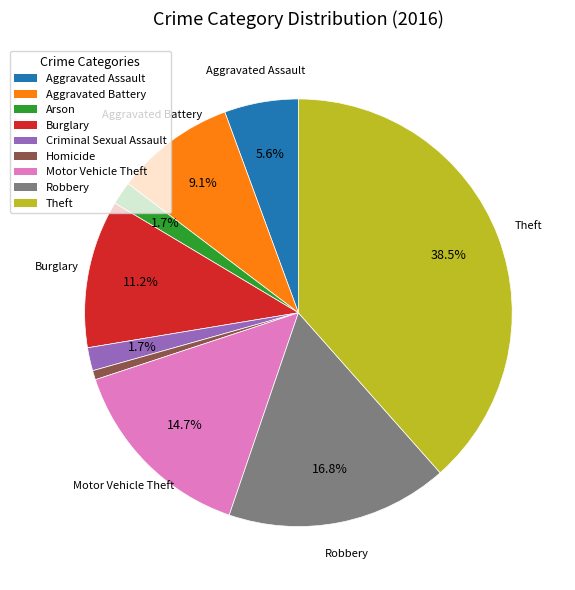

True or false: Aggravated Assault accounts for 6% of the total.

True